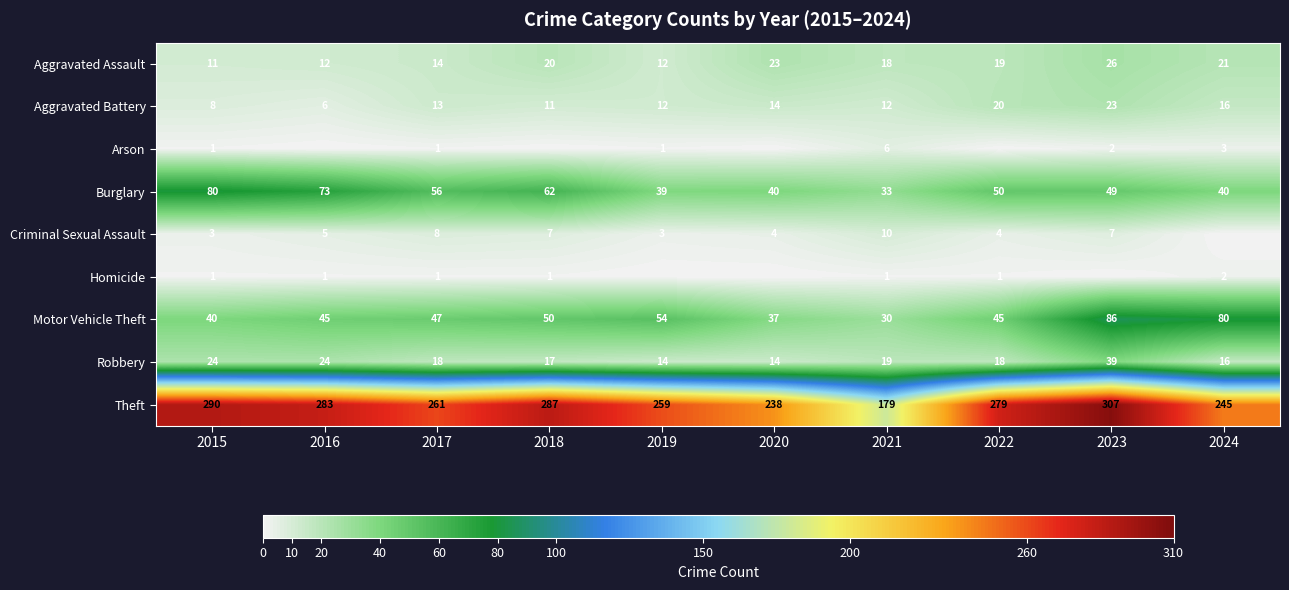

At how many categories does at least one series exceed 242?

8